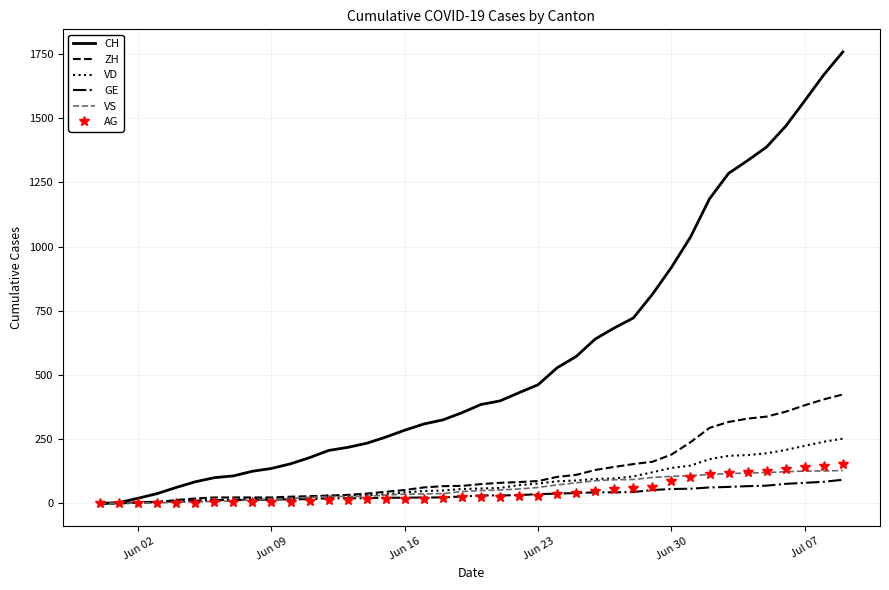

What is the maximum value for CH?

1758